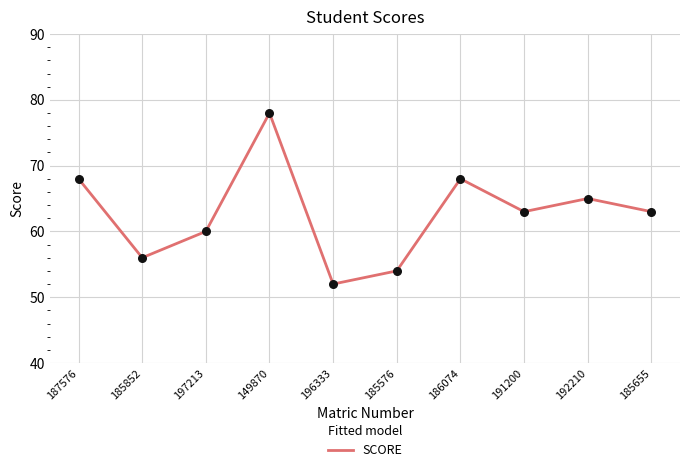

Between 187576 and 185576, which is larger?

187576